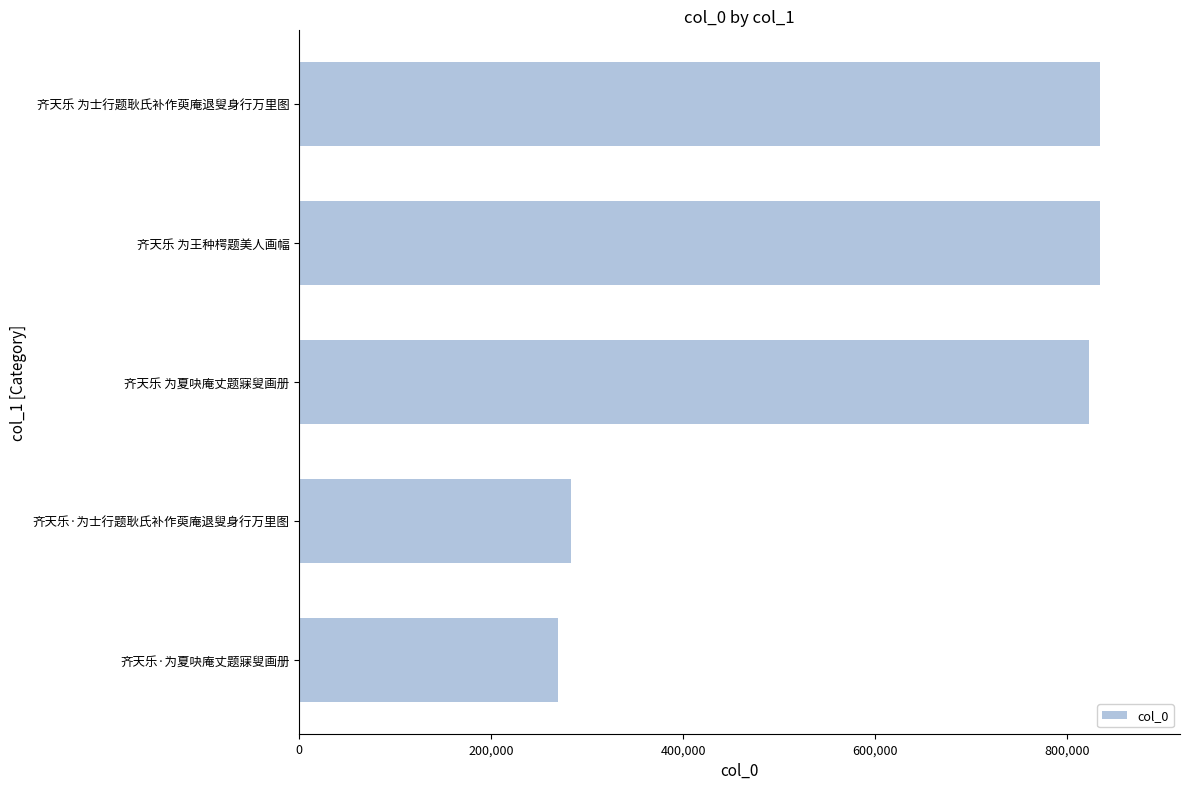

Between 齐天乐·为士行题耿氏补作萸庵退叟身行万里图 and 齐天乐 为士行题耿氏补作萸庵退叟身行万里图, which is larger?

齐天乐 为士行题耿氏补作萸庵退叟身行万里图